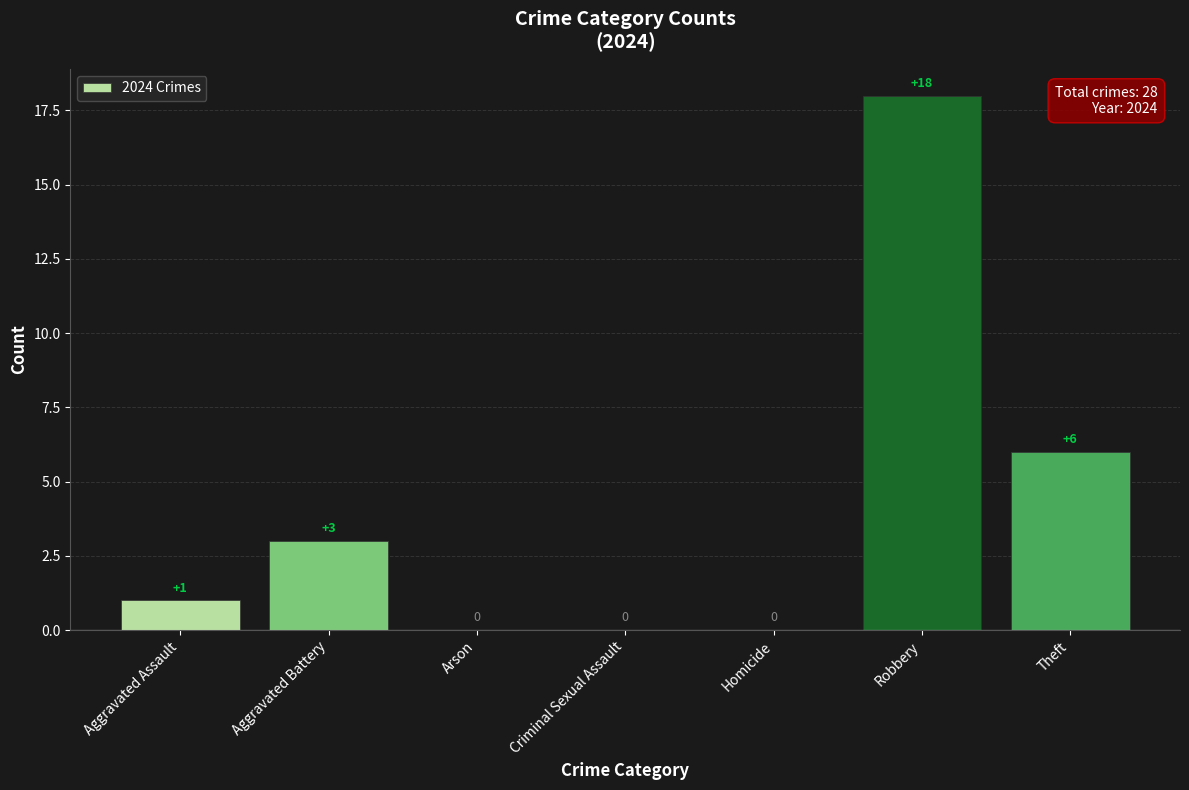

Which category has the highest value across all series?

Robbery